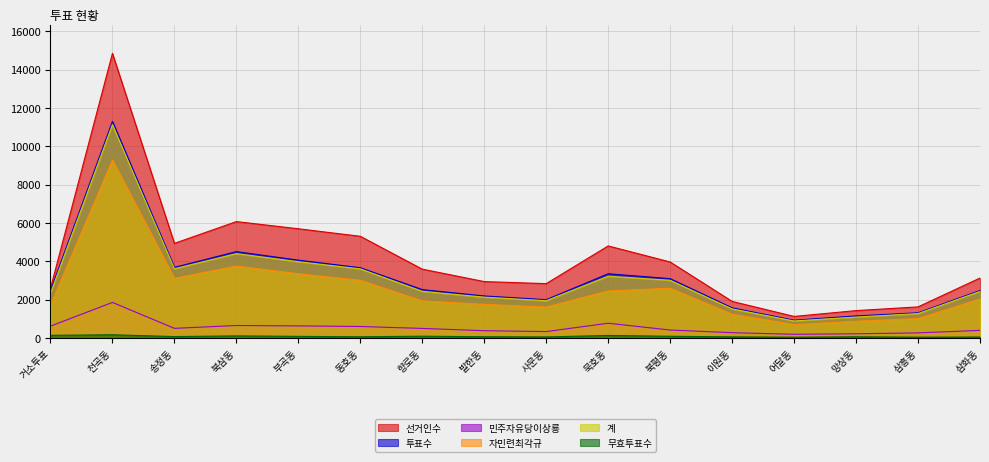

What are all the series names shown in the legend?

선거인수, 투표수, 민주자유당이상룡, 자민련최각규, 계, 무효투표수